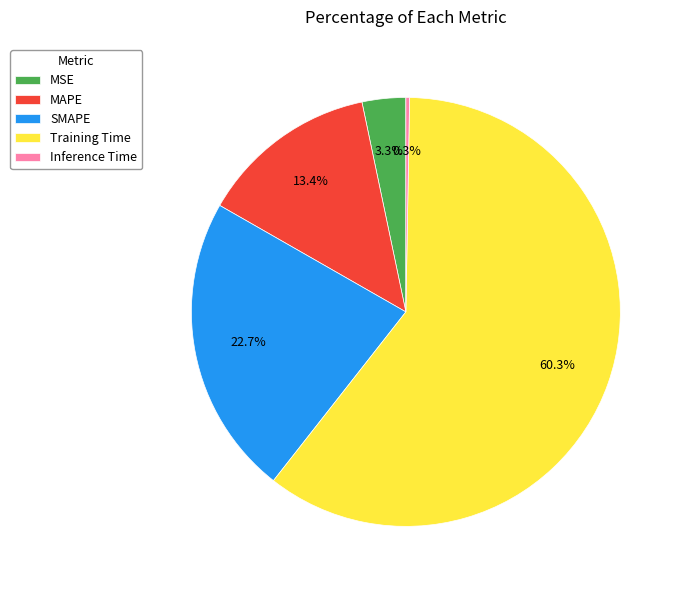

What percentage do MAPE and MSE together represent?

16.7%